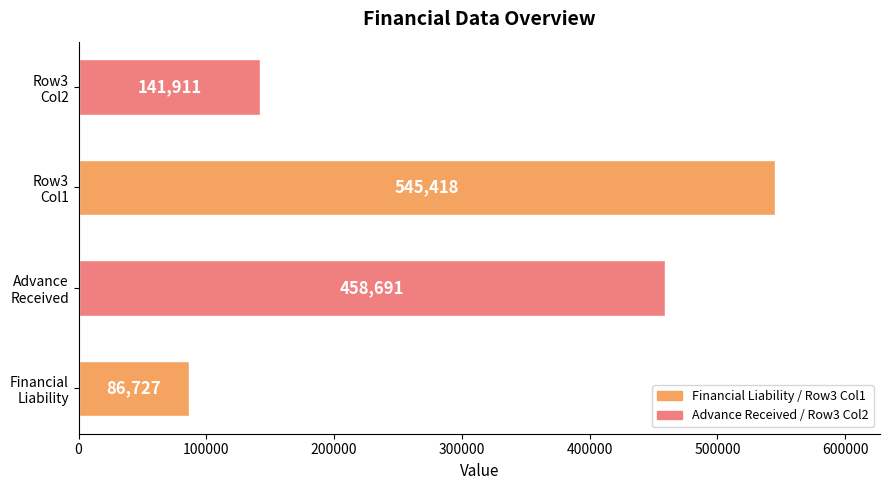

Rank the categories by value from highest to lowest.

Row3
Col1, Advance
Received, Row3
Col2, Financial
Liability